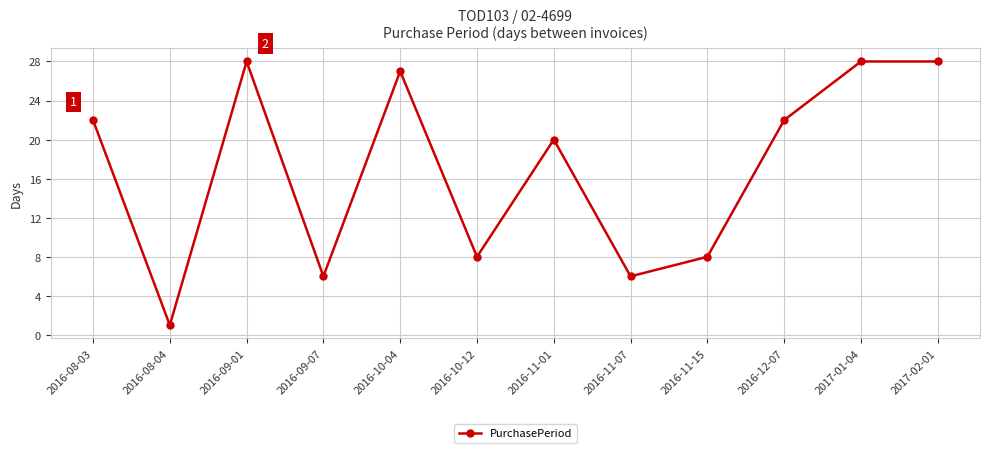

Is it true that the value at 2017-01-04 is 28?

True